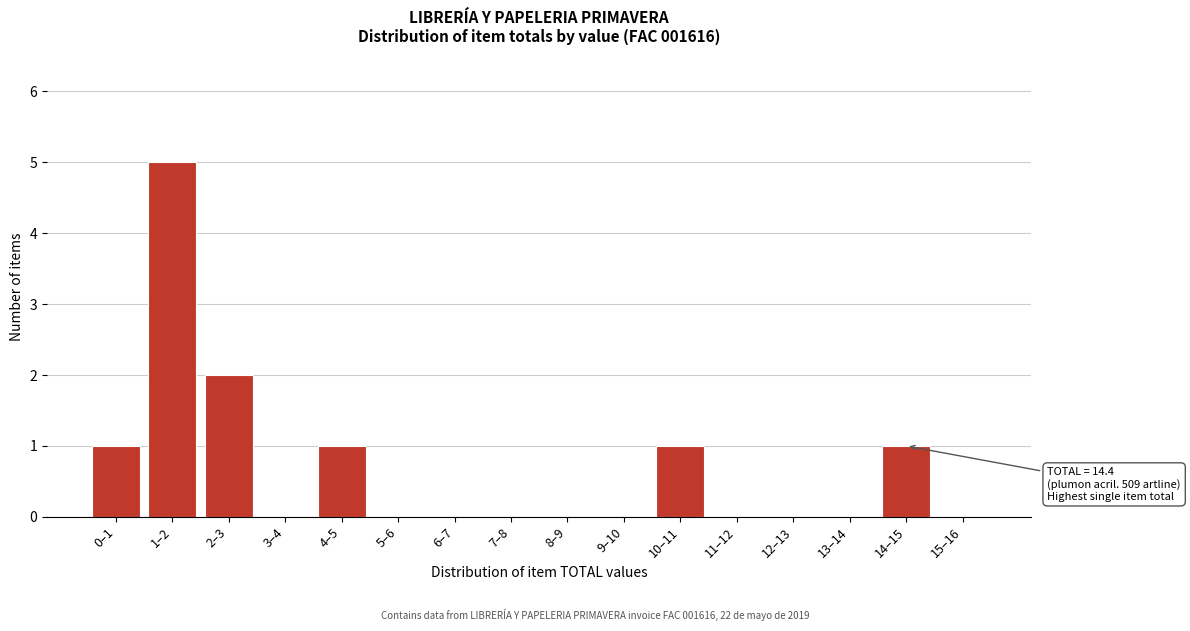

Reading left to right, what are all the values shown in this chart?

0–1=1	1–2=5	2–3=2	3–4=0	4–5=1	5–6=0	6–7=0	7–8=0	8–9=0	9–10=0	10–11=1	11–12=0	12–13=0	13–14=0	14–15=1	15–16=0